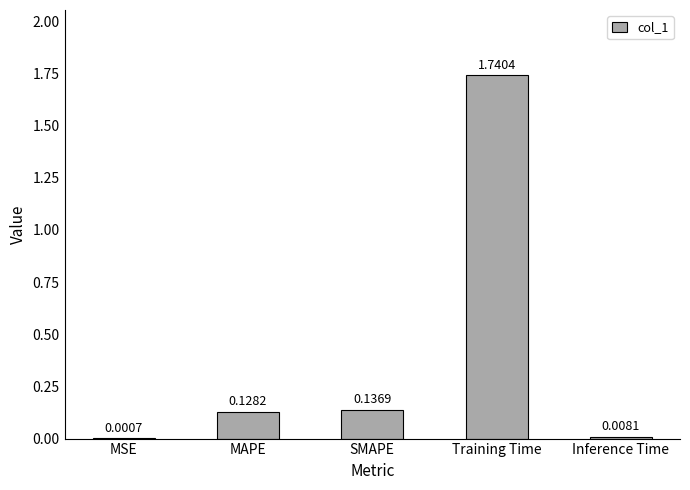

What is the change in value from MSE to SMAPE?

+0.1